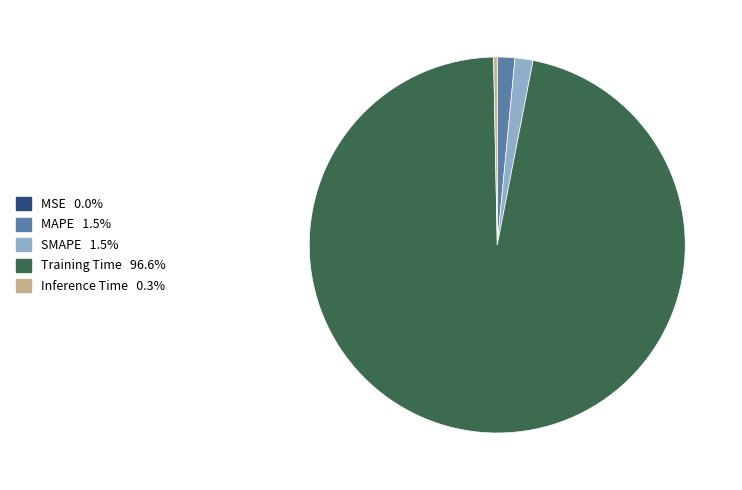

Combined, do Training Time and Inference Time account for over 50%?

Yes